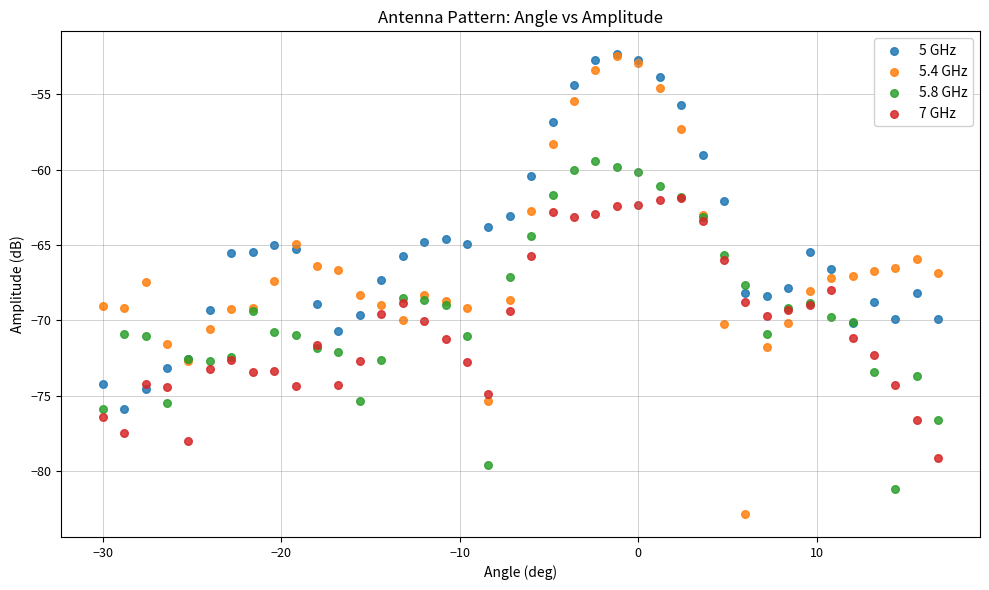

What are all the series names shown in the legend?

5 GHz, 5.4 GHz, 5.8 GHz, 7 GHz